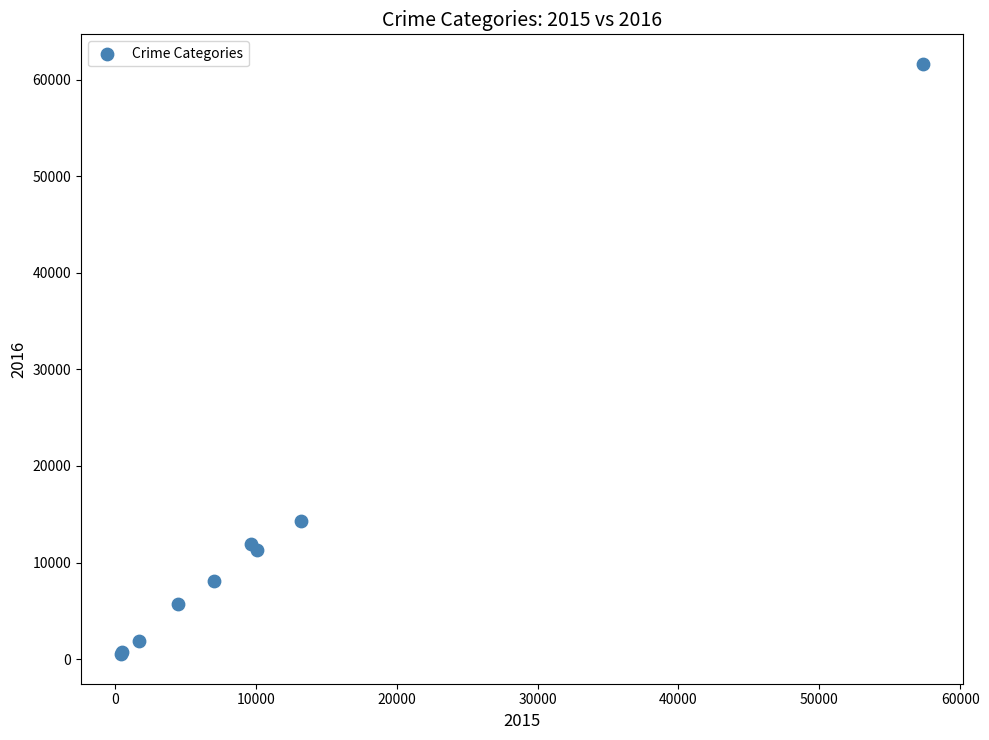

What Y value in the scatter plot is closest to 31068?

14289